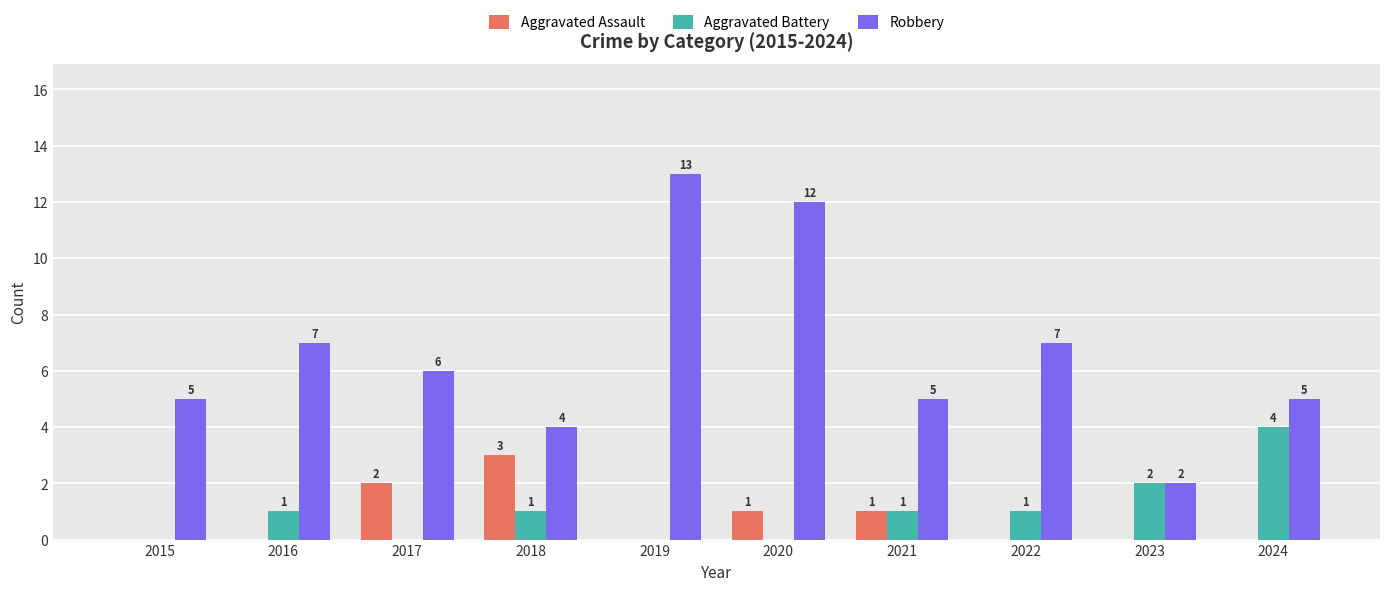

What is the sum of all Robbery values?

66